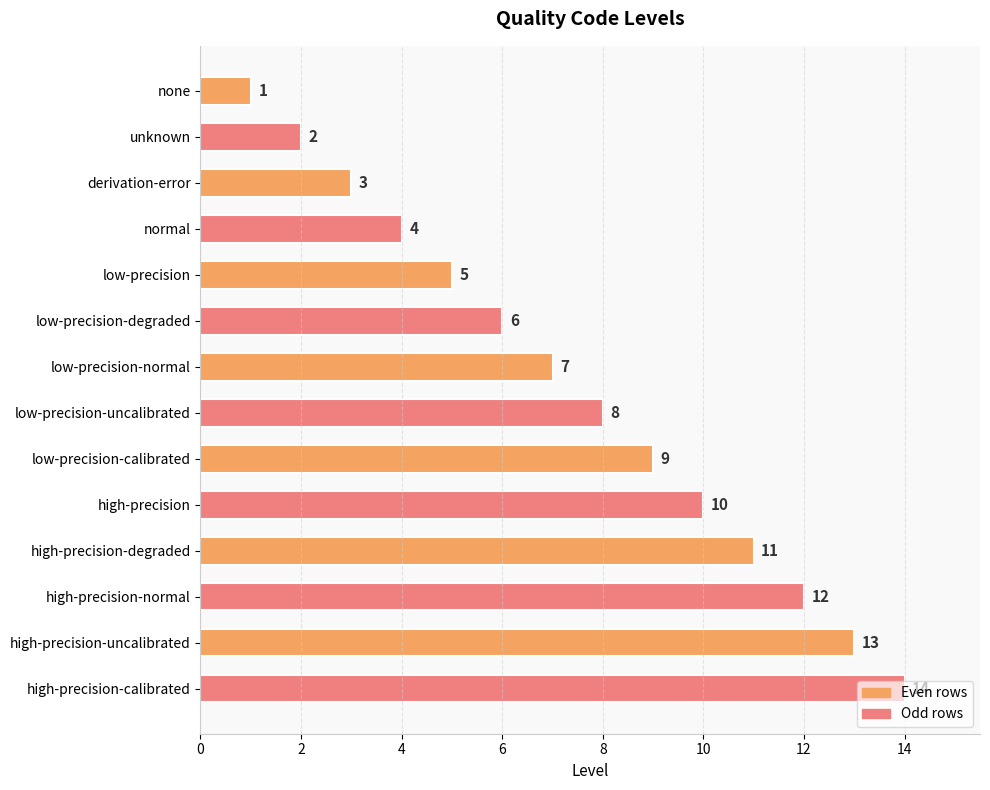

What is the difference between the maximum and minimum values?

13